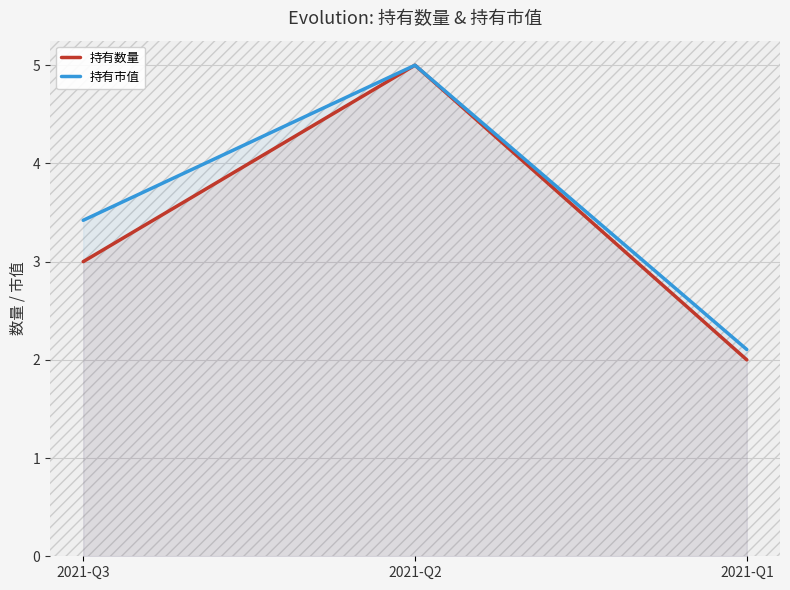

Which series has the largest total across all categories?

持有市值